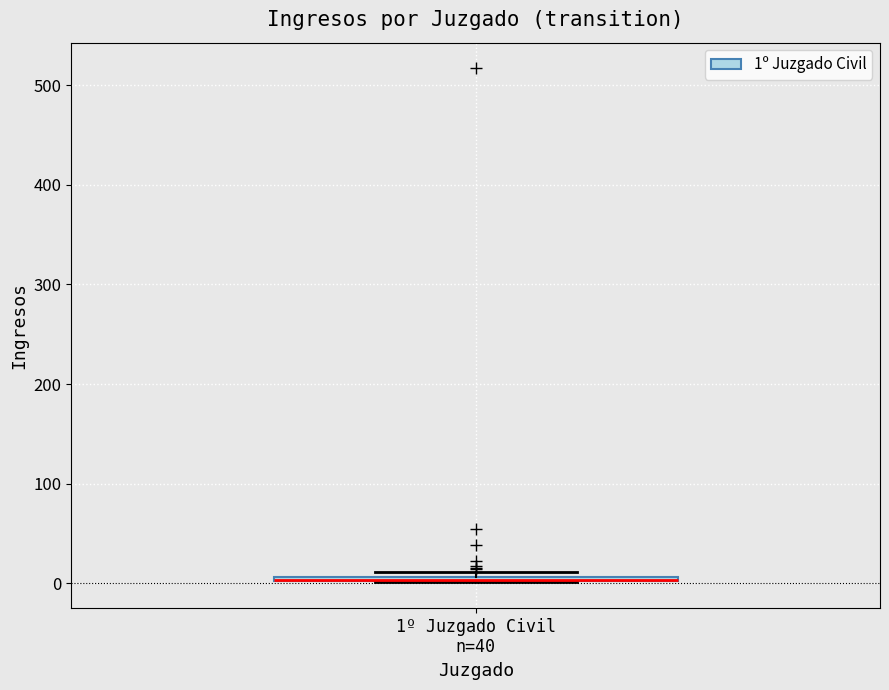

Where is the upper edge of the box for 1º Juzgado Civil n=40 on the y-axis? The values are not printed on the chart, so give them approximately, as read against the axis.

10